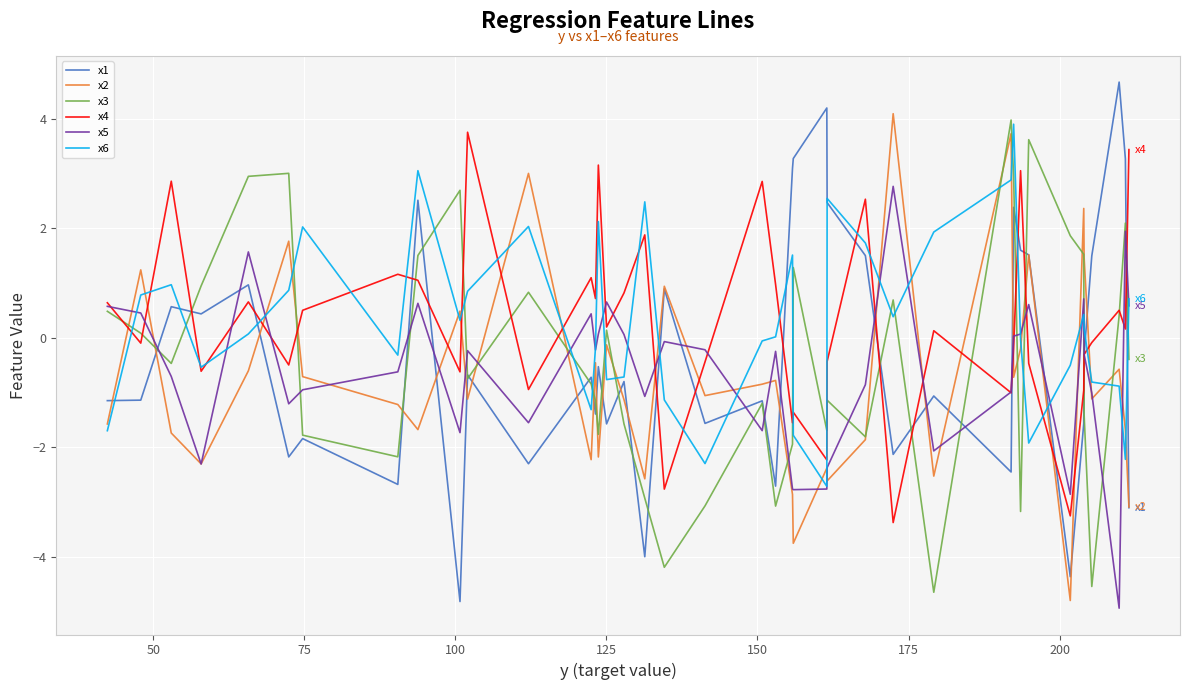

What are all the series names shown in the legend?

x1, x2, x3, x4, x5, x6